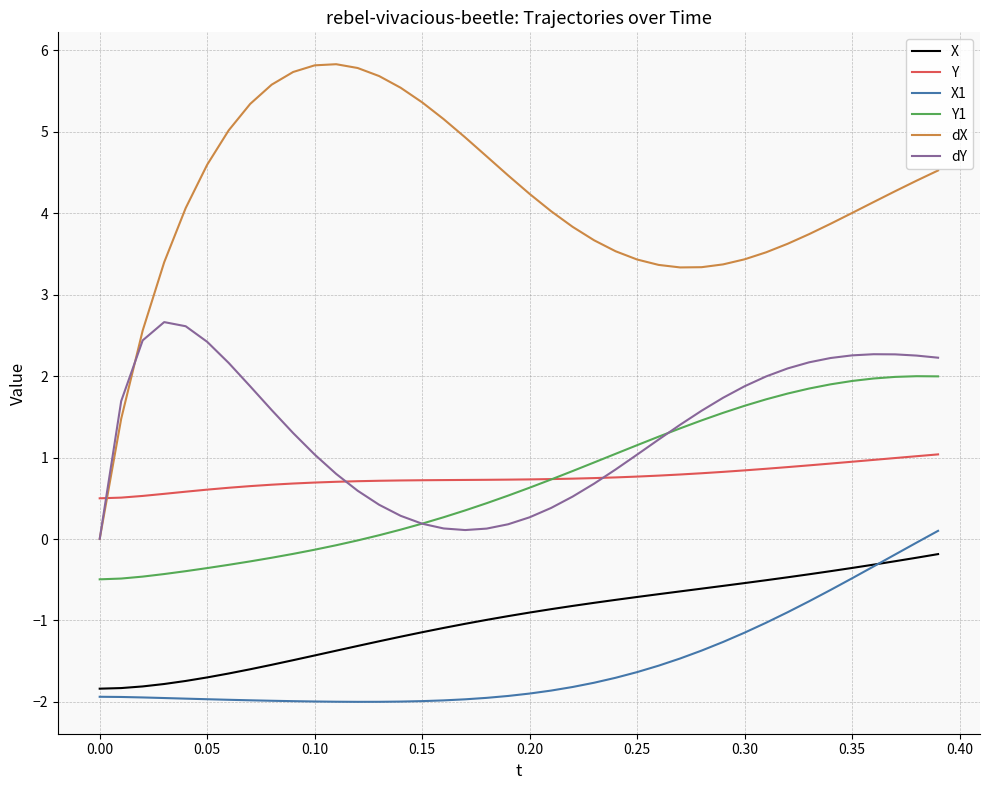

What is the maximum value for dX?

5.8